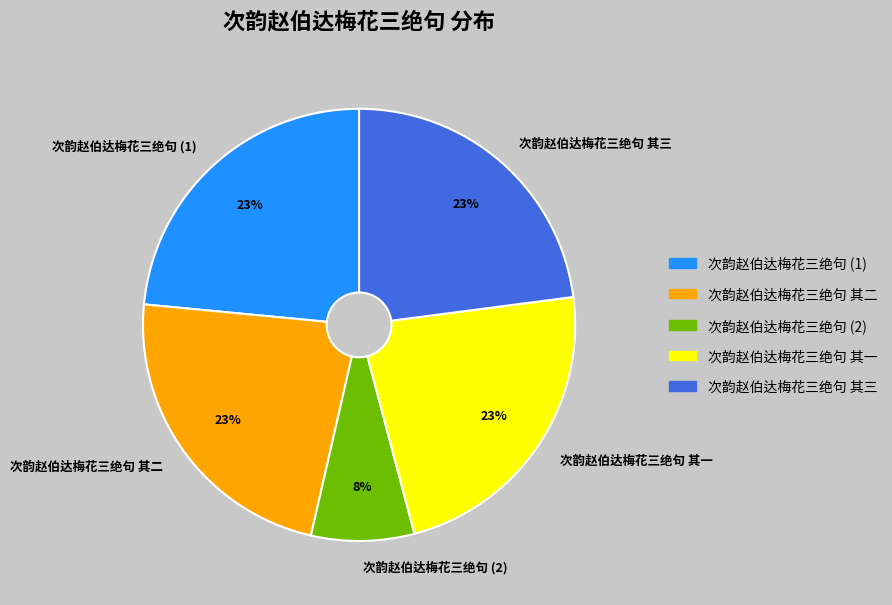

Count the number of slices in the pie.

5